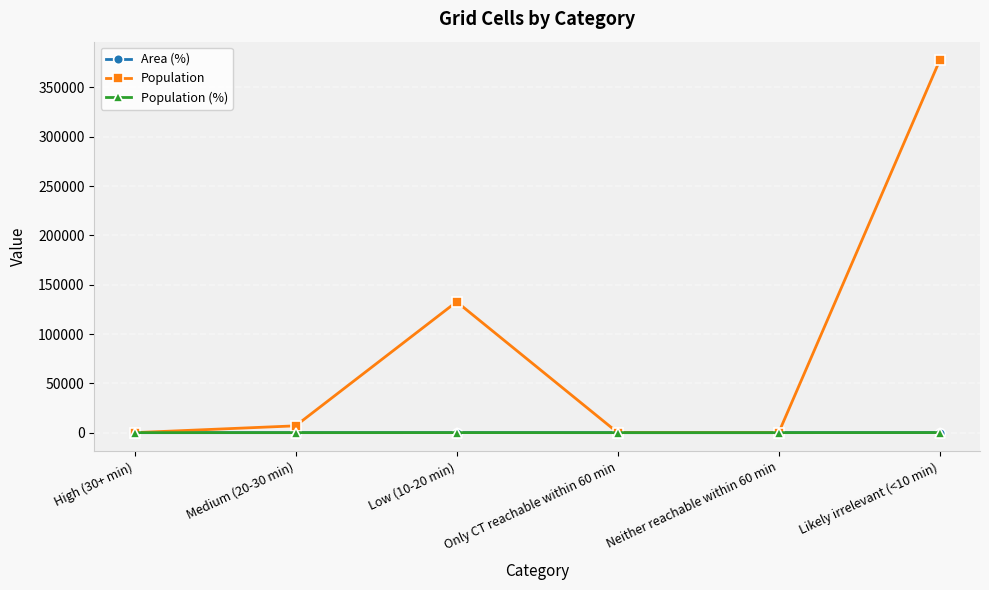

What is the label of the 2nd point from the right?

Neither reachable within 60 min